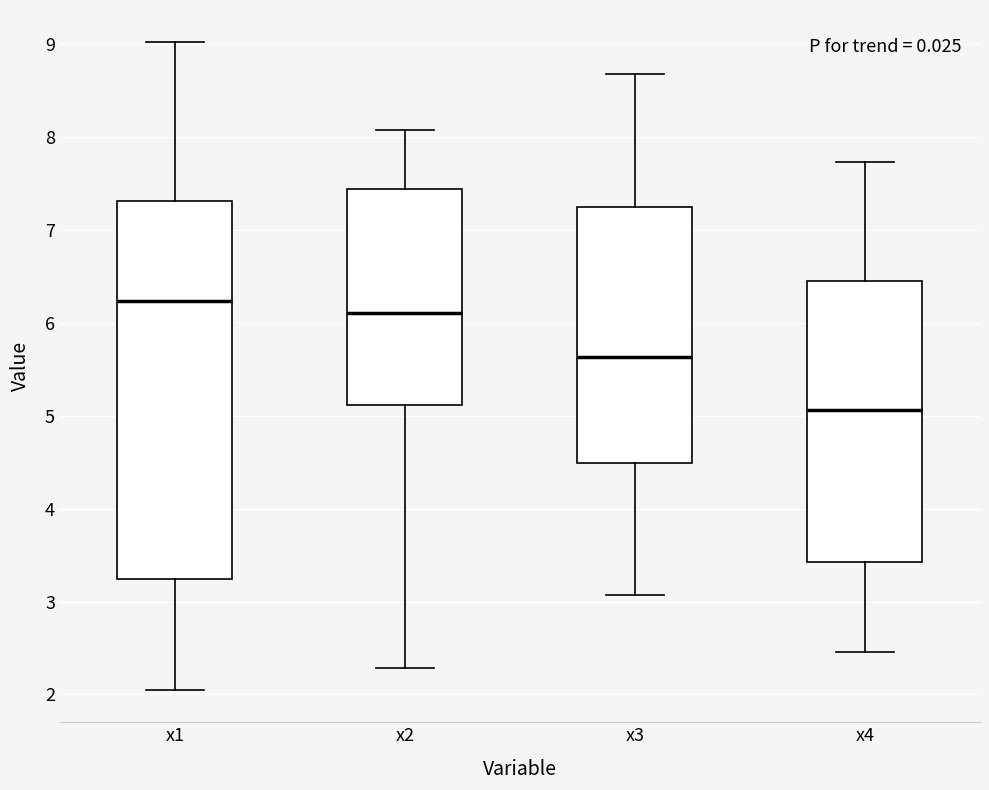

Reading left to right, read every box against the y-axis: the position of its median line, the range the box covers, and the ends of its whiskers. The values are not printed on the chart, so give them approximately, as read against the axis.

x1: median 6.2, box 3.2 to 7.3, whiskers 2.0 to 9.0
x2: median 6.1, box 5.1 to 7.4, whiskers 2.3 to 8.1
x3: median 5.6, box 4.5 to 7.3, whiskers 3.1 to 8.7
x4: median 5.1, box 3.4 to 6.4, whiskers 2.5 to 7.7